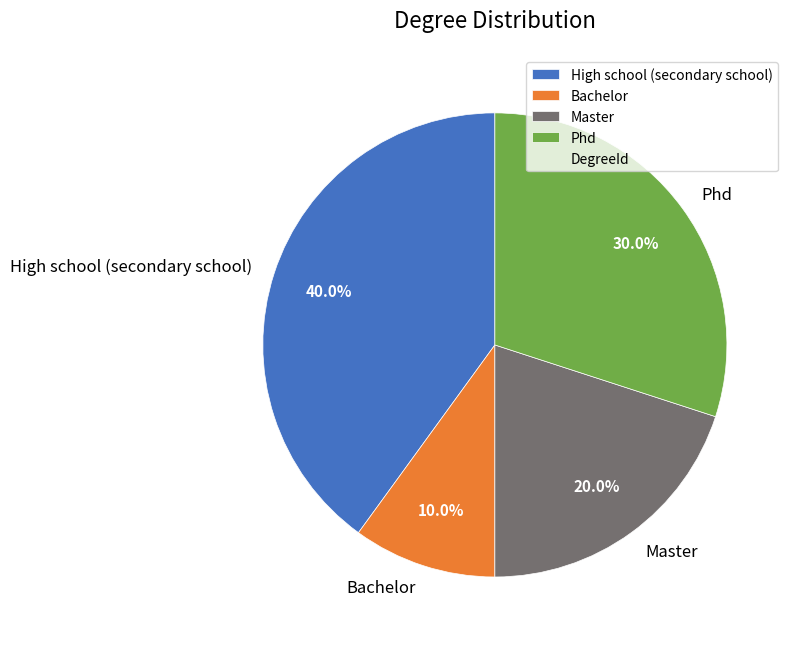

How many segments does this pie chart have?

4